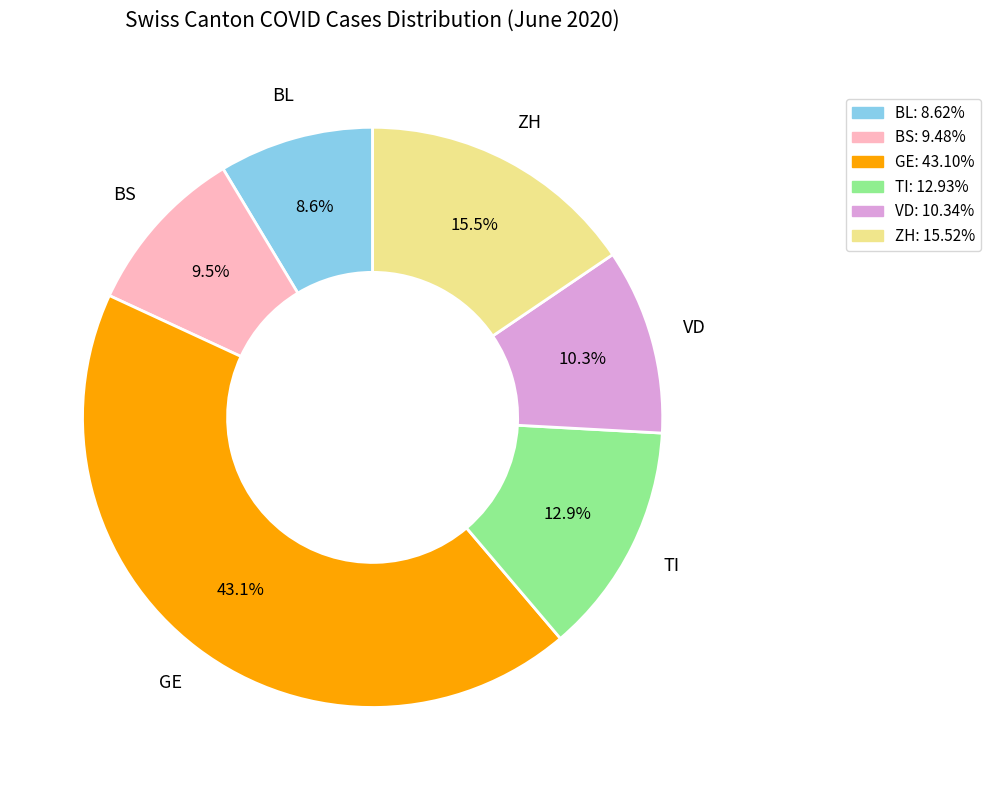

How many slices are in this pie chart?

6